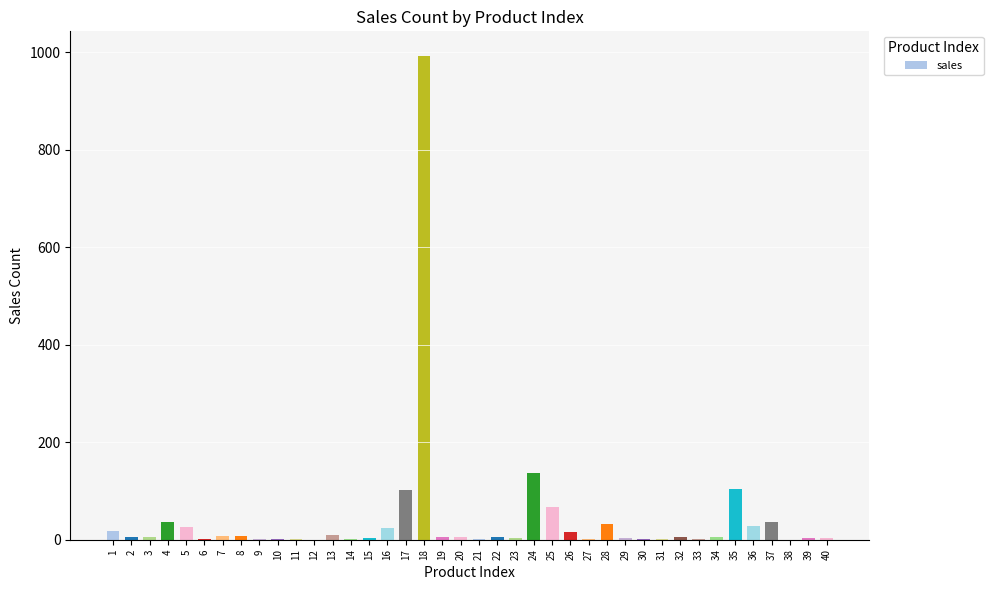

How many categories are shown in the chart?

40